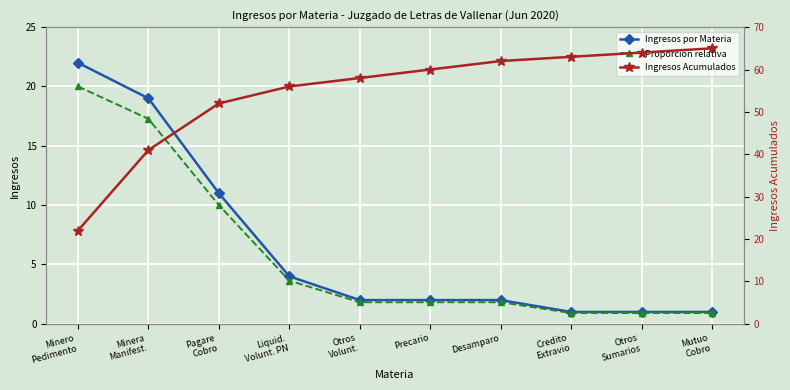

What is the greatest value displayed?

65.0